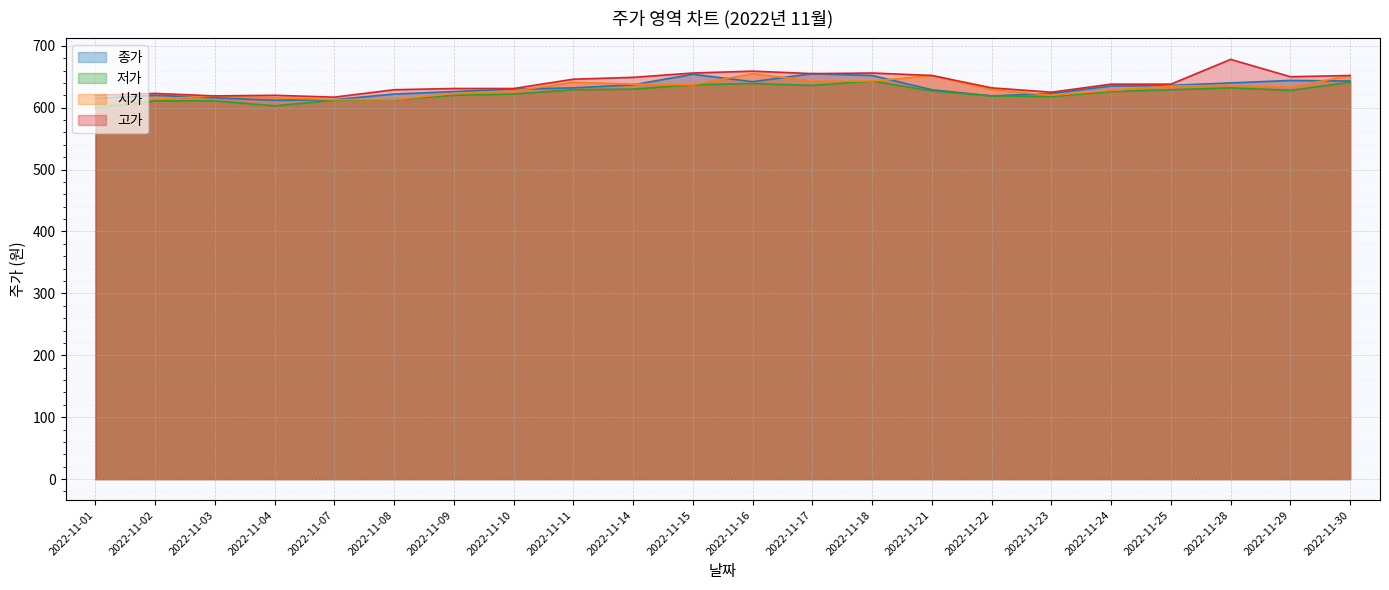

What is the total value across all series at 2022-11-25?

2538